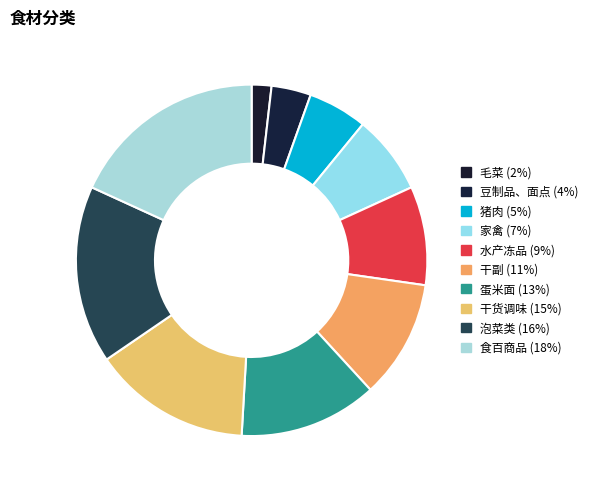

How many slices are in this pie chart?

10